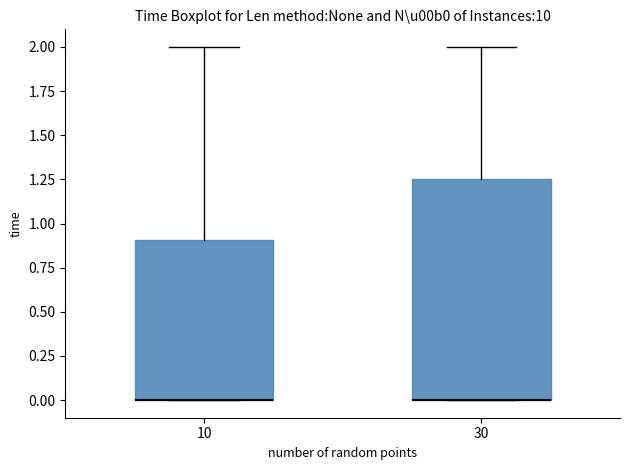

Where does the upper whisker of the box at x = 10 end on the y-axis? The values are not printed on the chart, so give them approximately, as read against the axis.

2.00